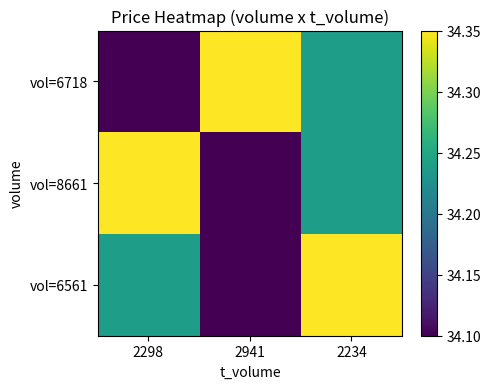

What is the difference between the vol=8661 values at 2234 and 2941?

0.1